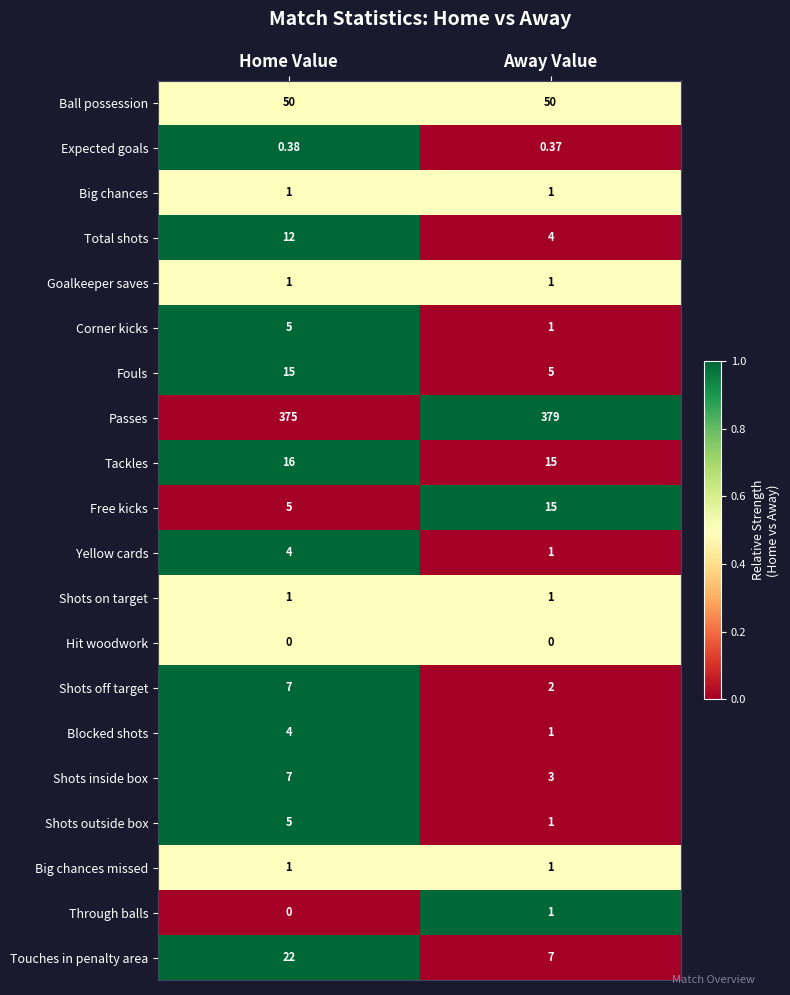

Which series has the widest spread of values?

Touches in penalty area